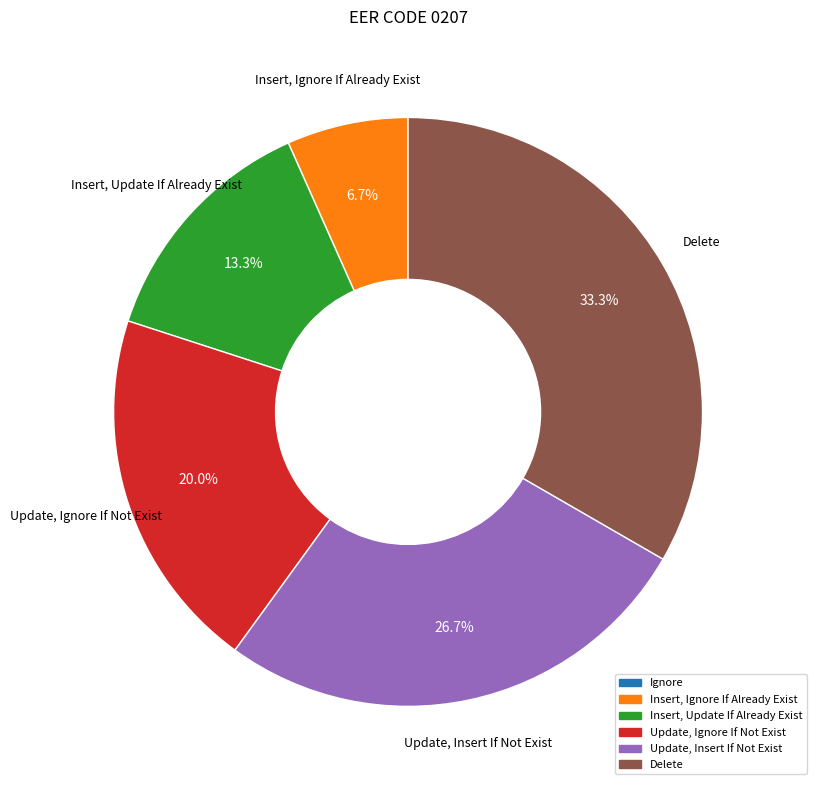

Is Delete the majority of the pie?

No